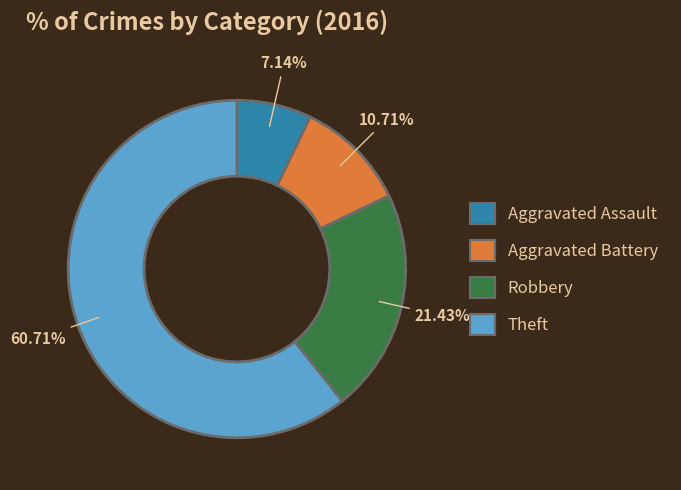

Which has a higher value, Aggravated Battery or Aggravated Assault?

Aggravated Battery